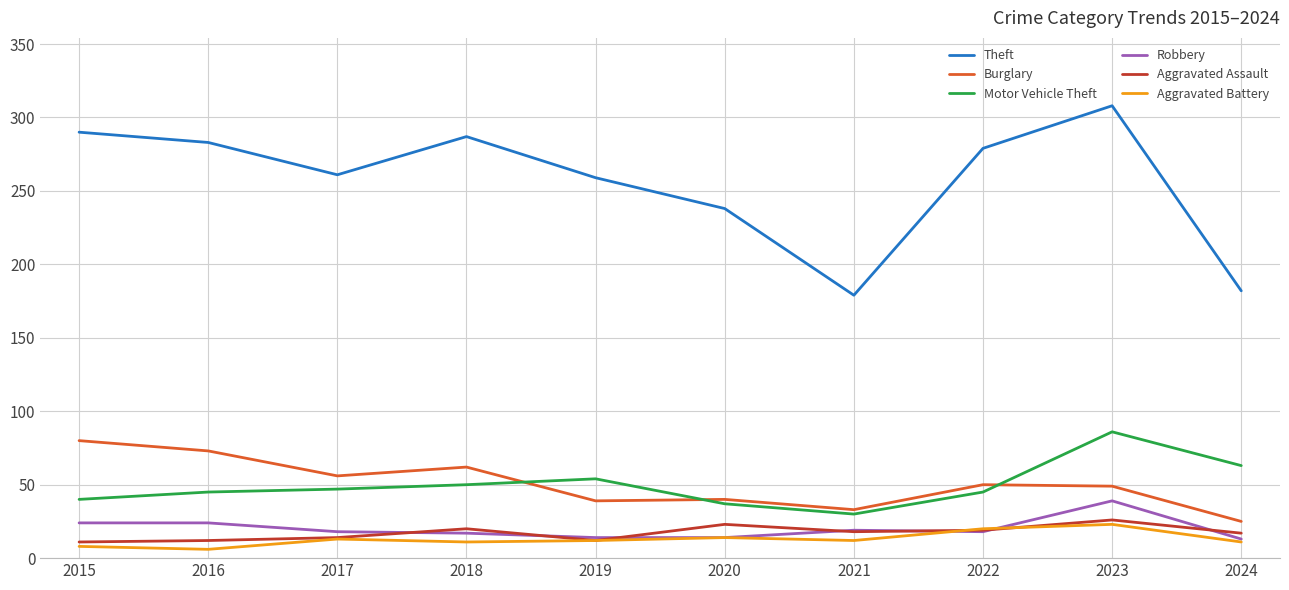

What is the greatest value displayed?

308